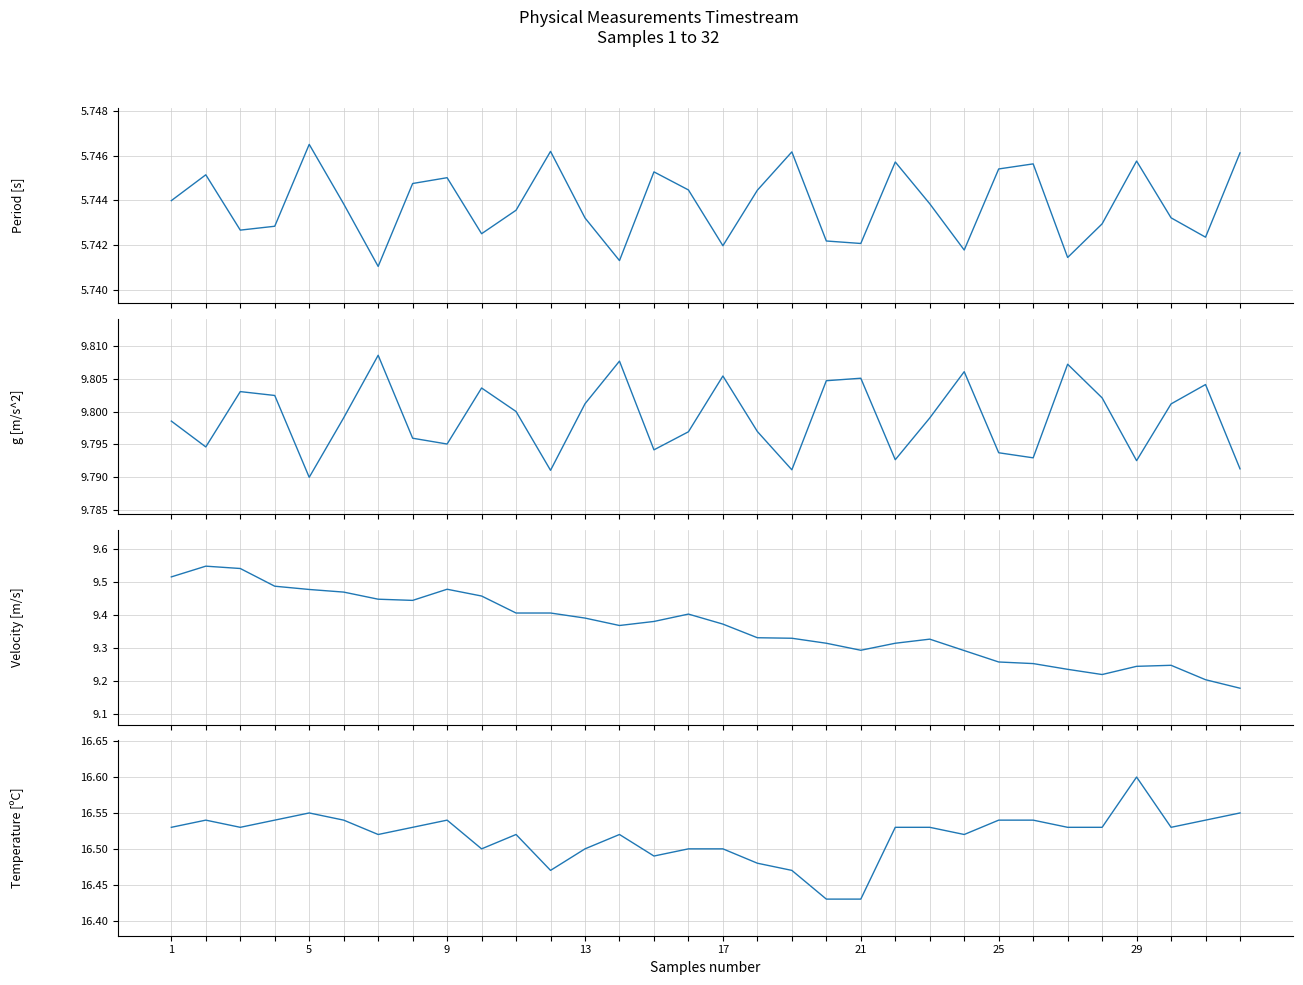

True or false: Temperature [C] and Velocity [m/s] intersect in this chart.

False